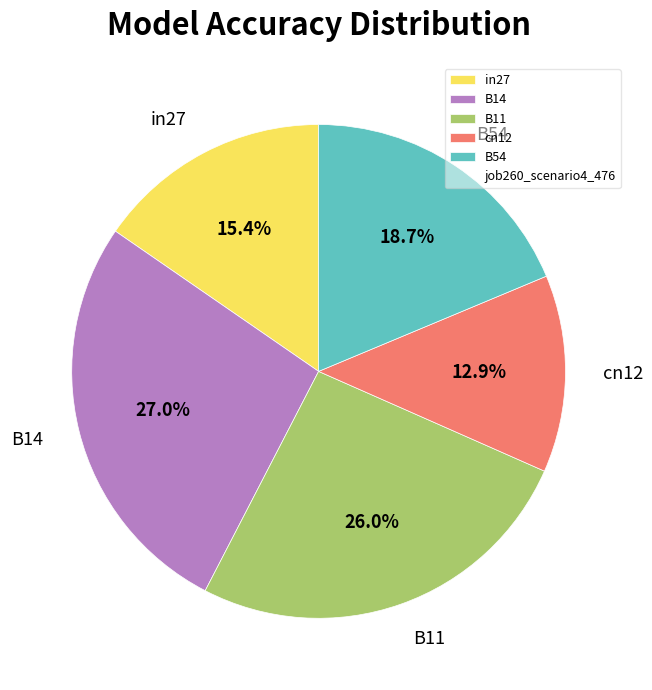

Rank the categories by value from lowest to highest.

cn12, in27, B54, B11, B14